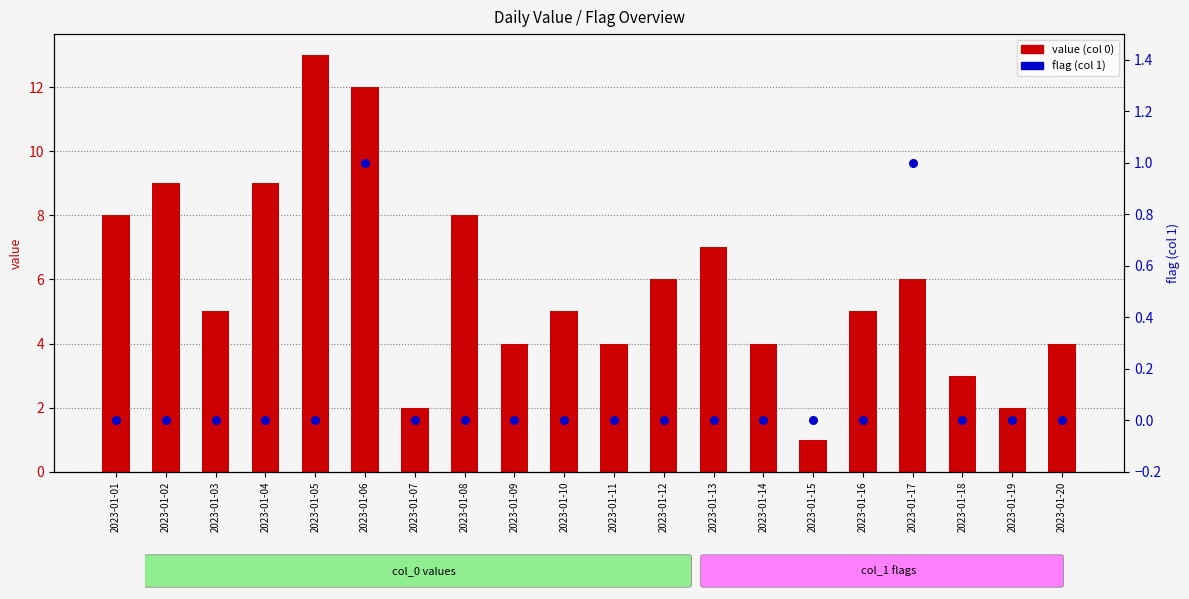

What is the total value across all series at 2023-01-17?

7